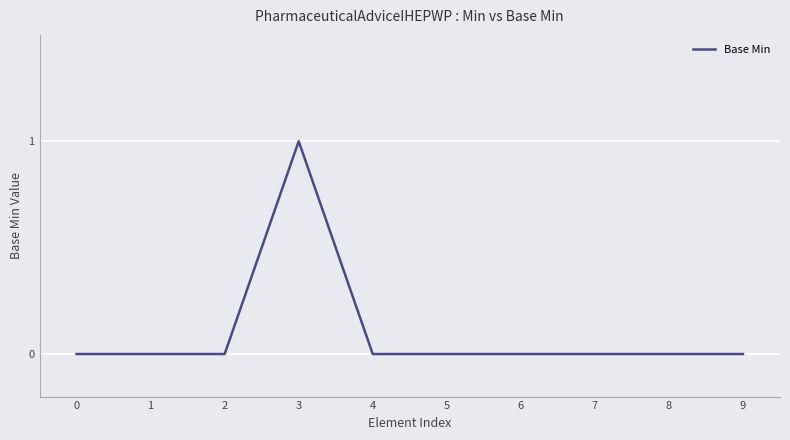

Reading right to left, transcribe all the data shown in this chart.

0	0	0	0	0	0	1	0	0	0